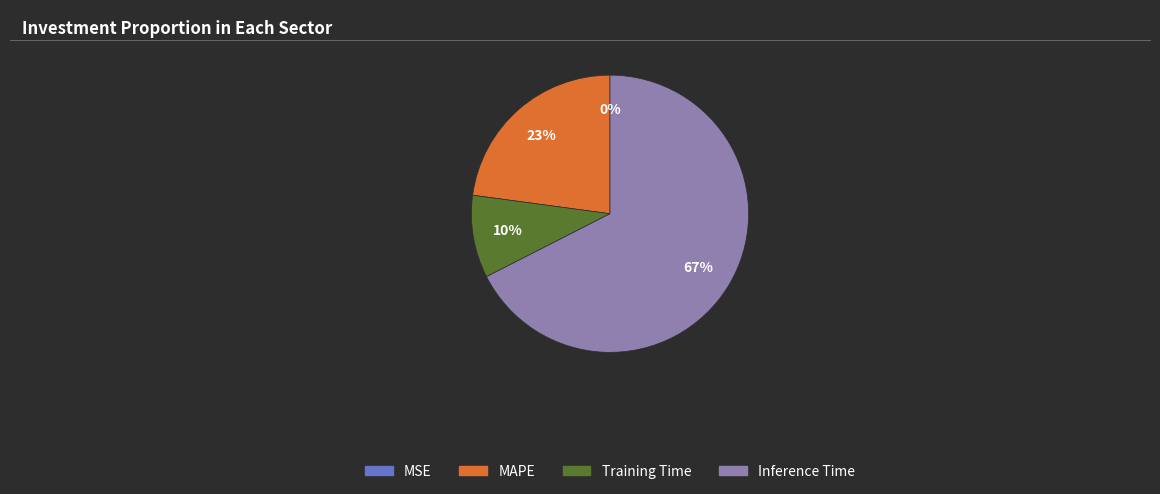

To the nearest percent, what is the average slice percentage?

25%